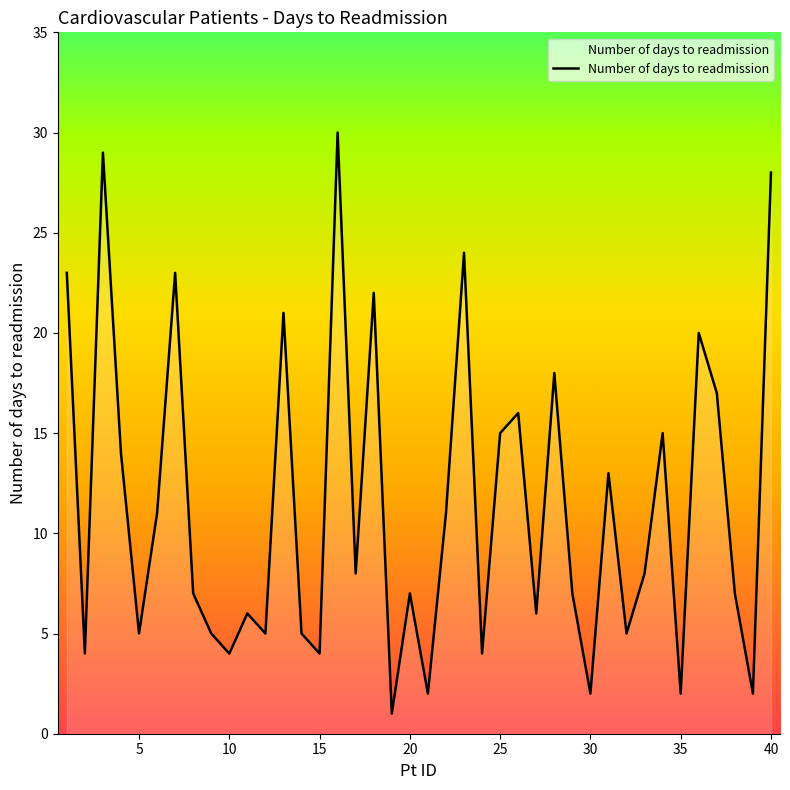

What is the difference between the maximum and second lowest values?

28